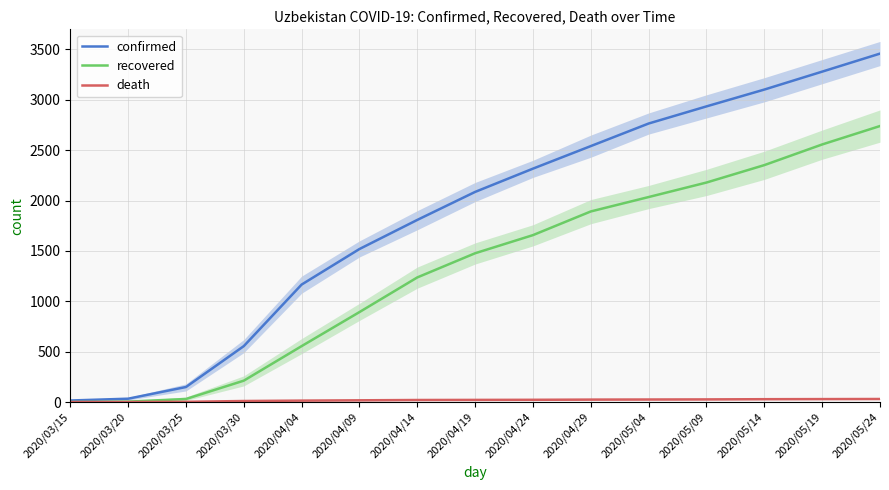

How many lines are shown in the chart?

3